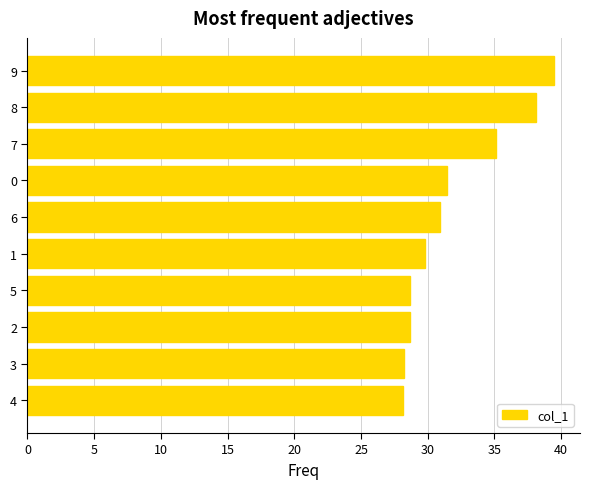

How many values are below 30?

5